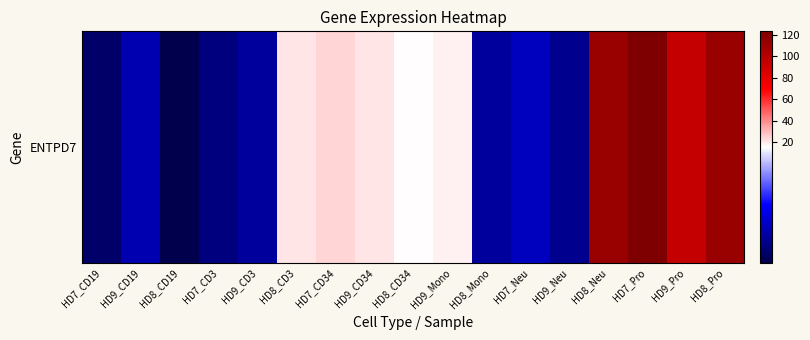

List the labels in order of value, largest first.

HD7_Pro, HD8_Neu, HD8_Pro, HD9_Pro, HD7_CD34, HD9_CD34, HD8_CD3, HD9_Mono, HD8_CD34, HD7_Neu, HD9_CD19, HD9_CD3, HD8_Mono, HD9_Neu, HD7_CD3, HD7_CD19, HD8_CD19